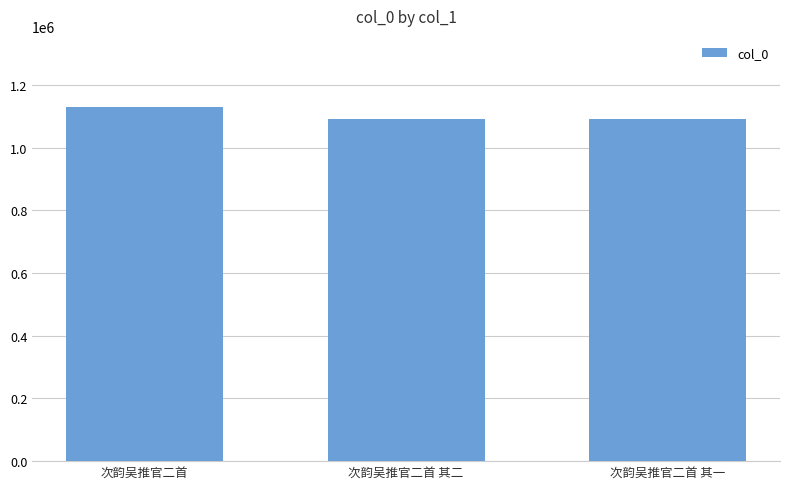

What is the greatest value displayed?

1130989